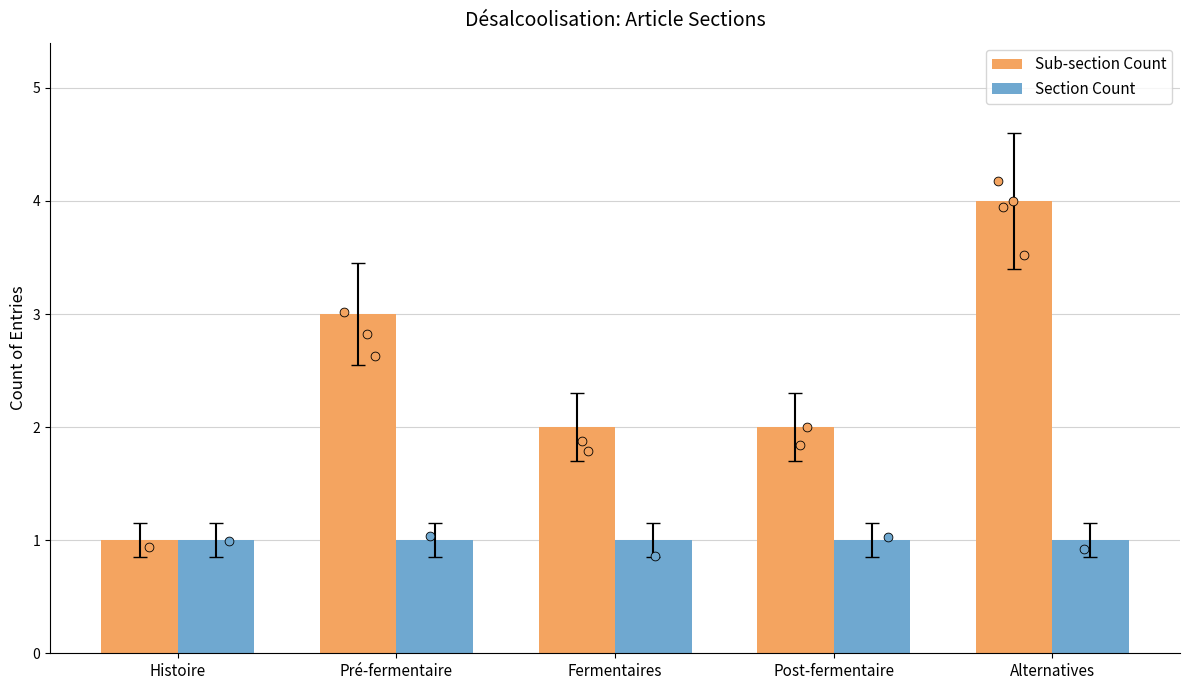

What are all the series names shown in the legend?

Sub-section Count, Section Count